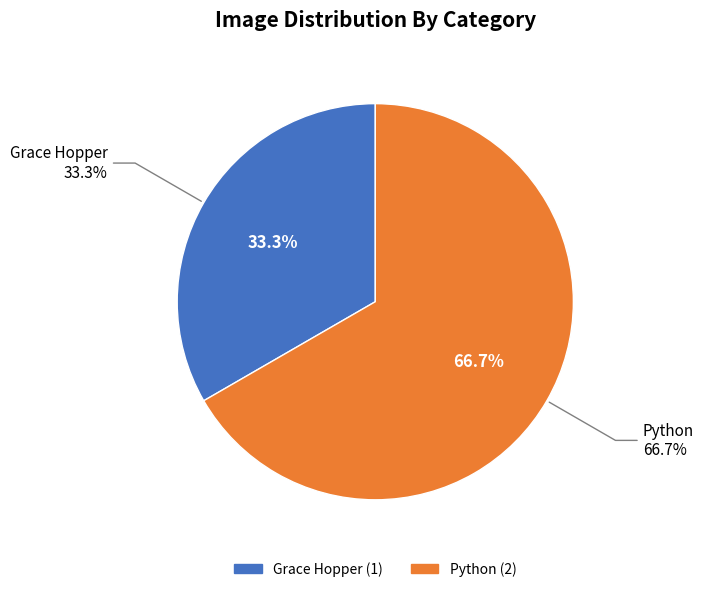

How many slices are in this pie chart?

2